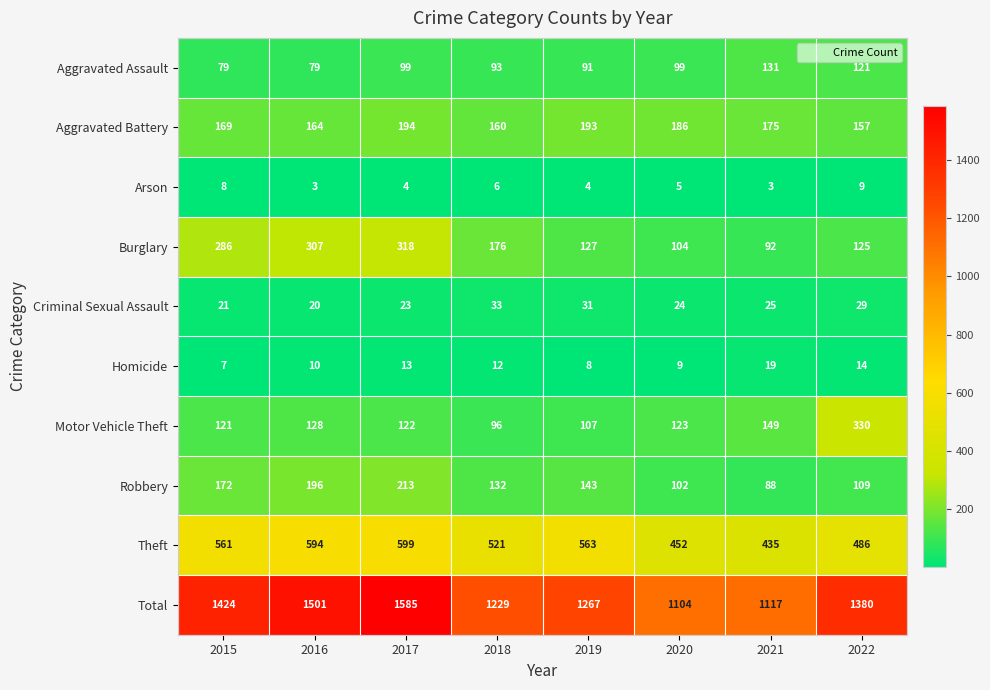

Is the value of Aggravated Assault at 2017 greater than the value of Motor Vehicle Theft at 2018?

Yes